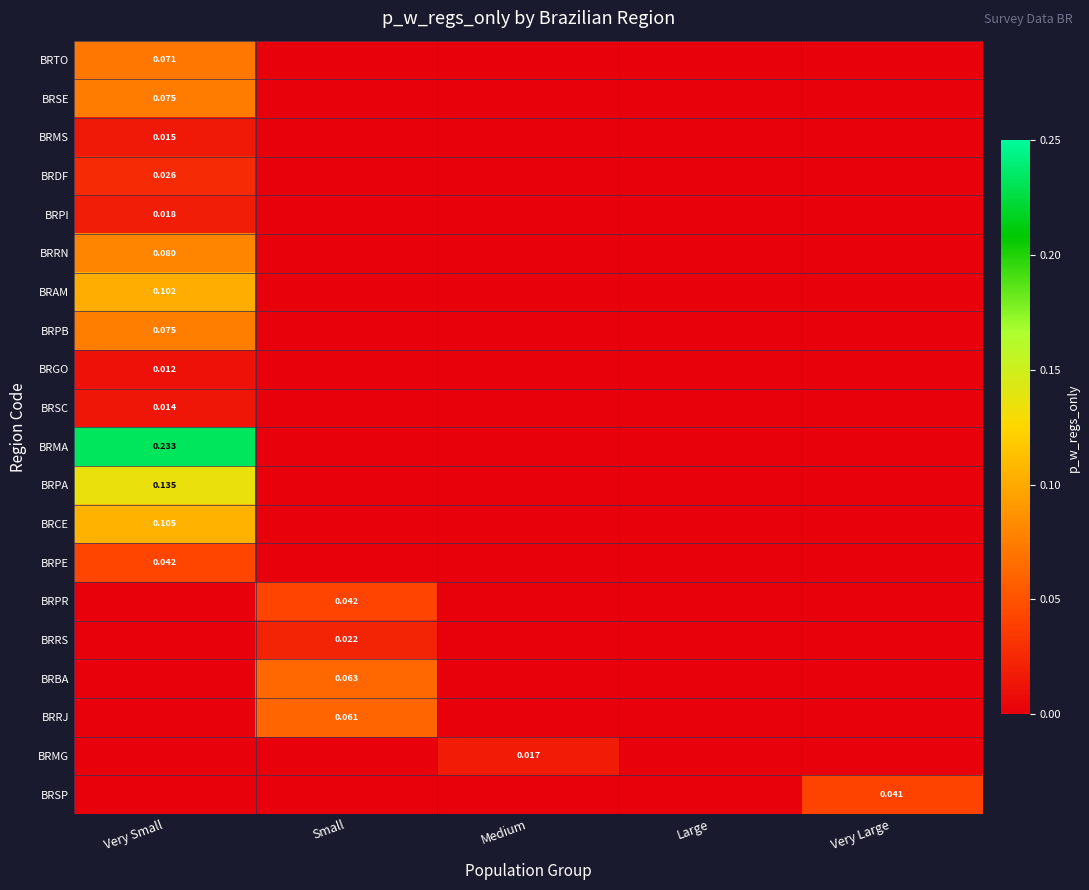

Is the value of BRSP at Small greater than the value of BRPE at Large?

No